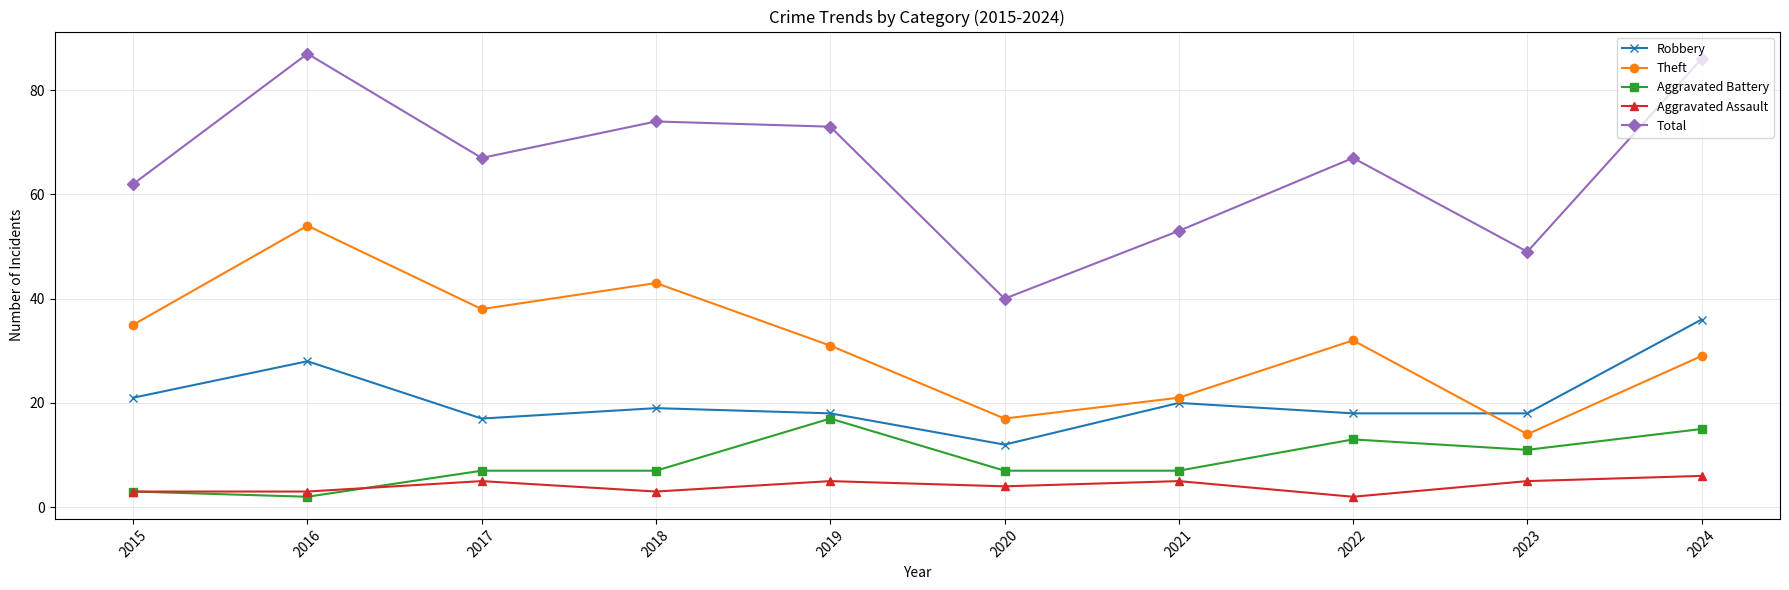

How many data points does each series have?

10